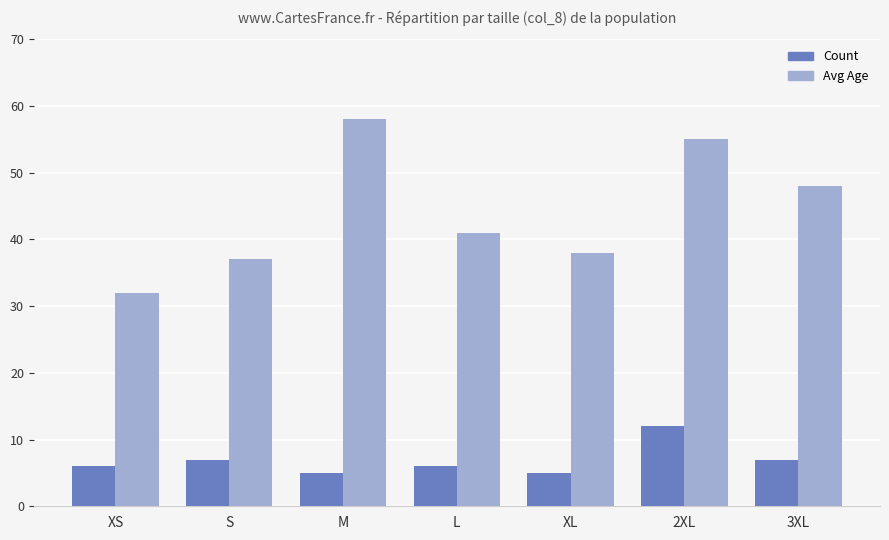

Between M and 3XL, which series saw the biggest shift?

Avg Age